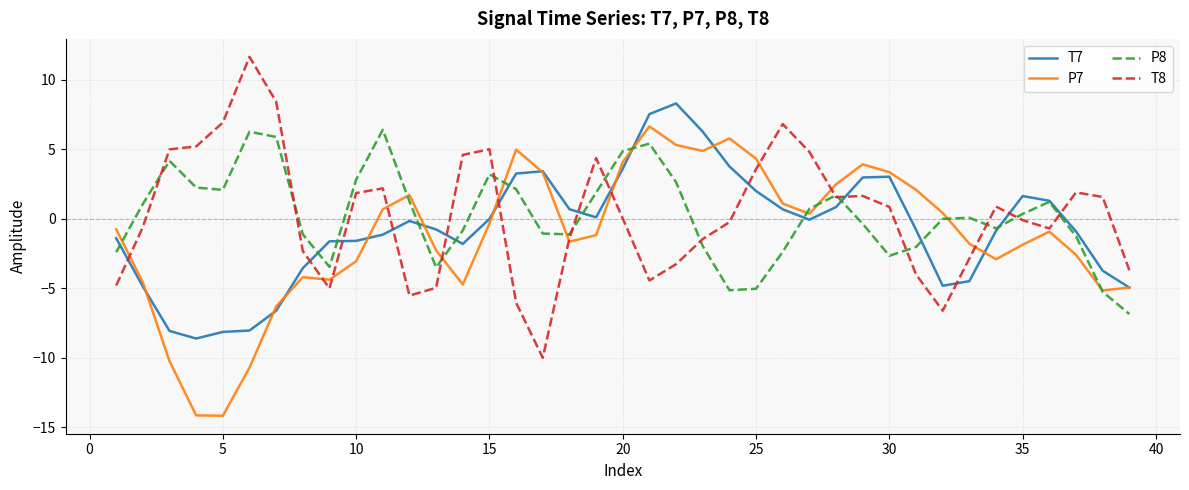

What is the minimum value for T7?

-8.6